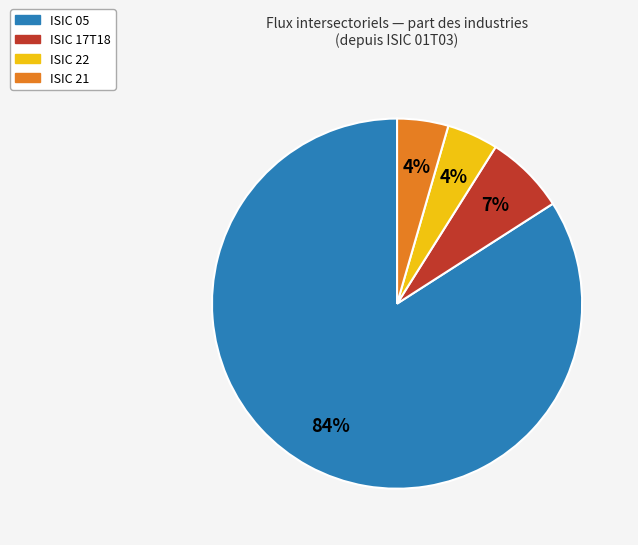

Combined, do ISIC 22 and ISIC 21 account for over 50%?

No